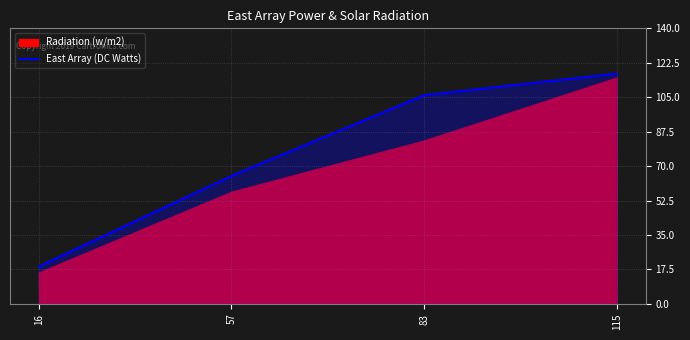

How many categories are shown in the chart?

4